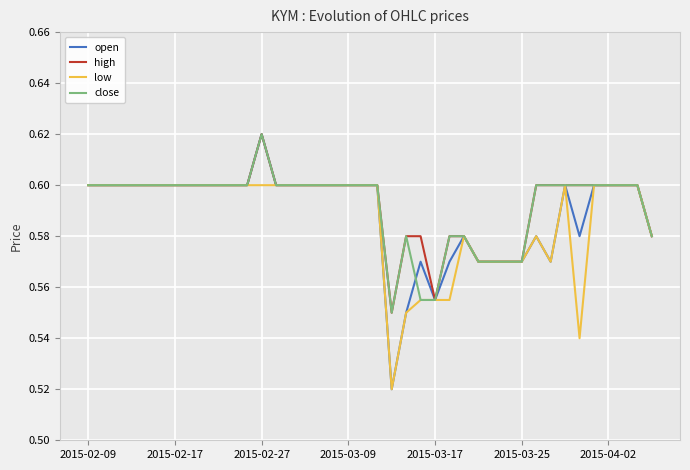

Which series has the largest range (max minus min)?

open